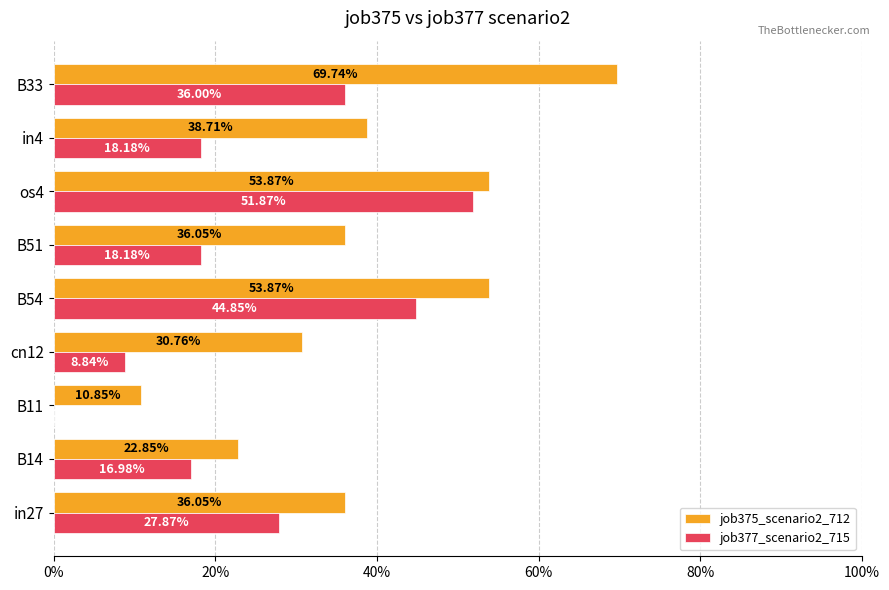

What are all the series names shown in the legend?

job375_scenario2_712, job377_scenario2_715